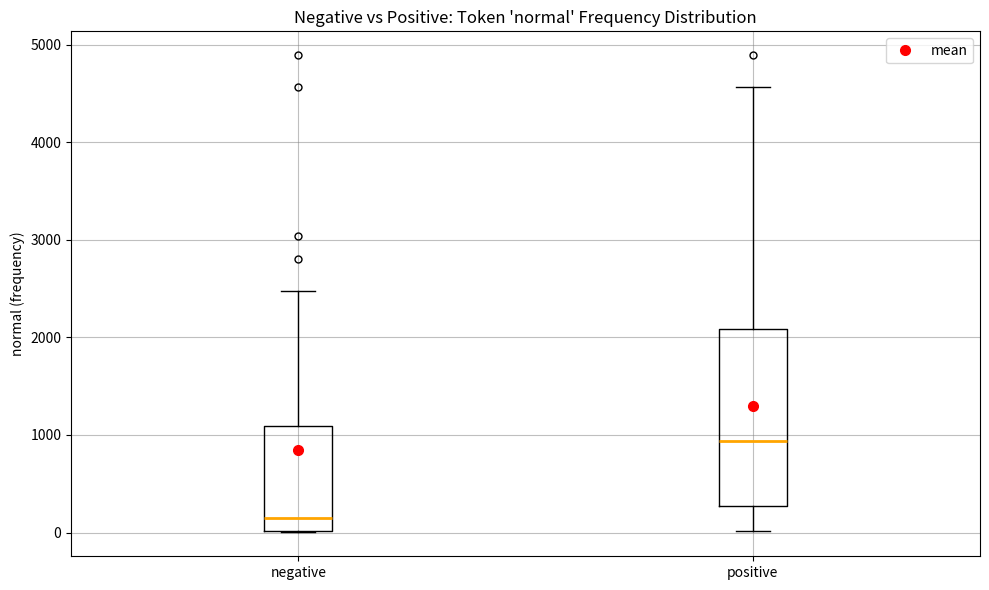

Which box's median line is the highest?

positive